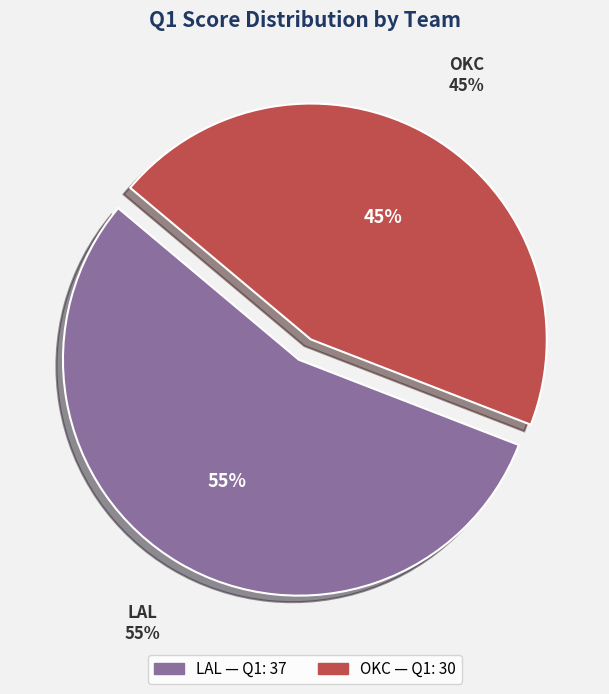

Which category accounts for the majority?

LAL